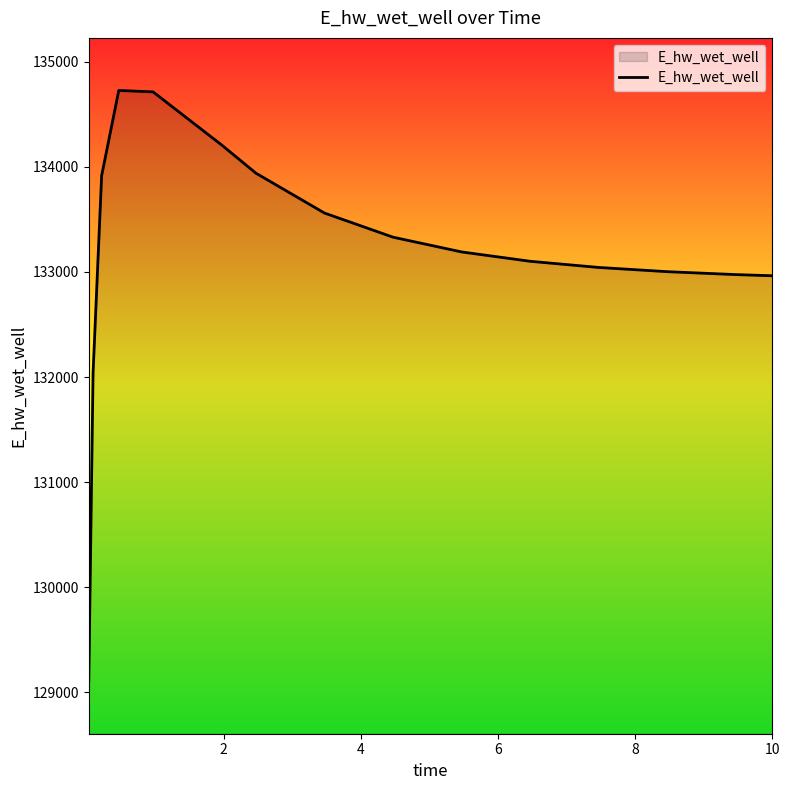

What is the maximum value shown in the chart?

134726.0